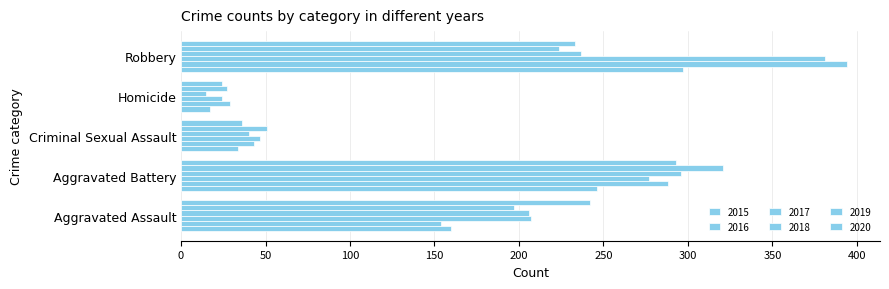

The 2020 series shows 293 at Aggravated Battery. True or false?

True